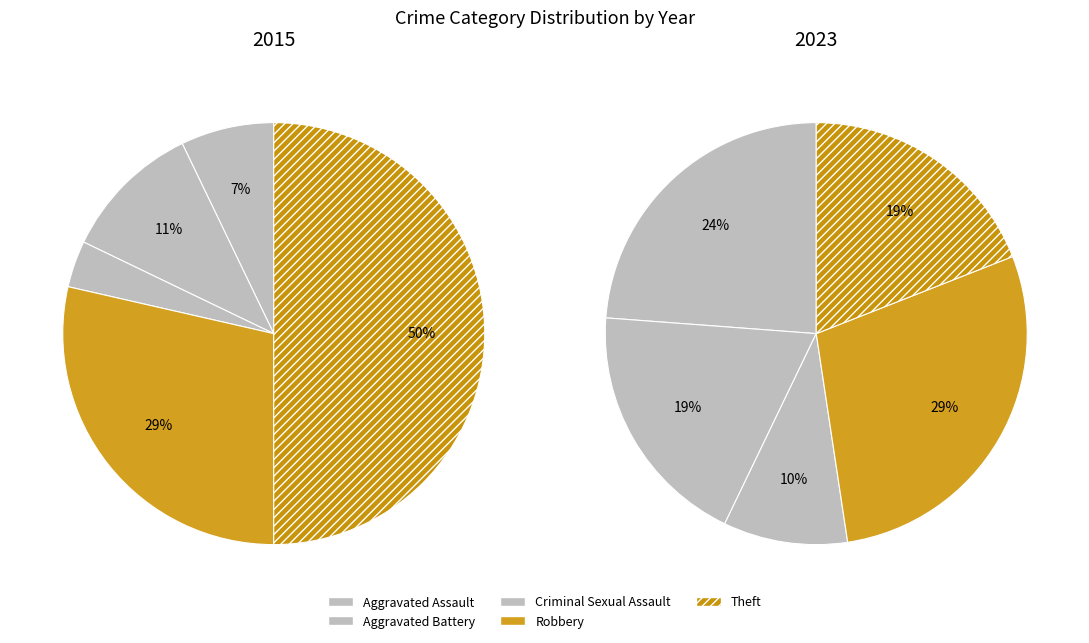

To the nearest percent, what is the difference between the values_2023 and 2 slice percentages?

7%